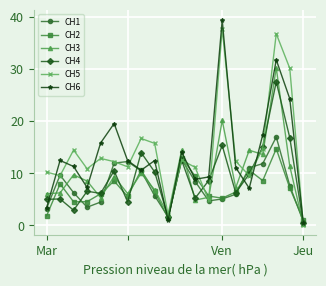

True or false: CH6 has more than 0 interior local peaks.

True